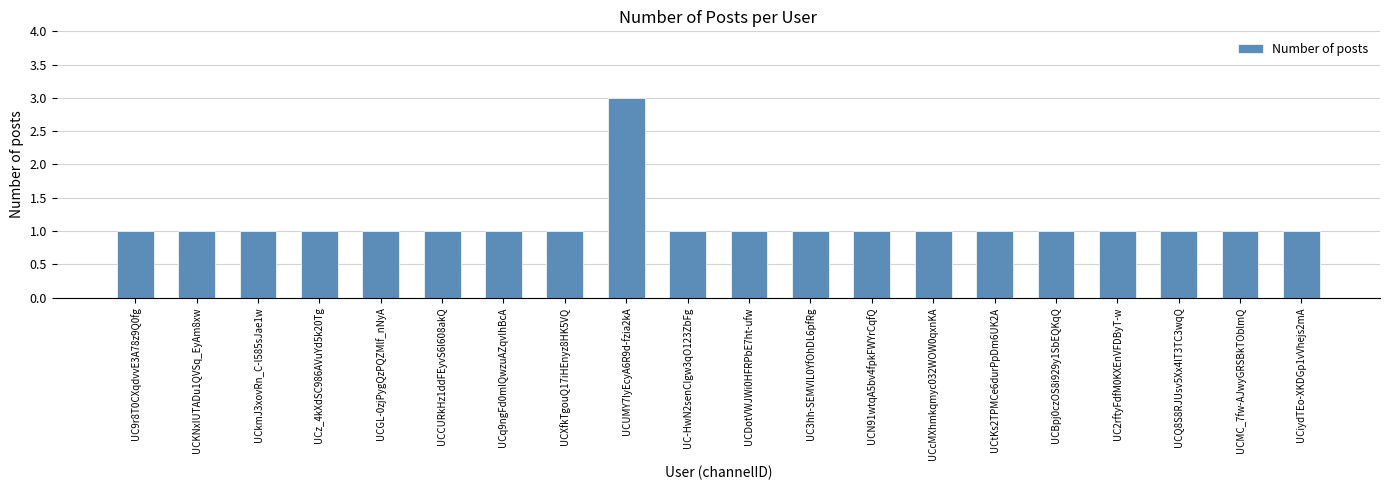

At which category does the chart reach its peak across all series?

UCUMY7IyEcyA6R9d-fzia2kA